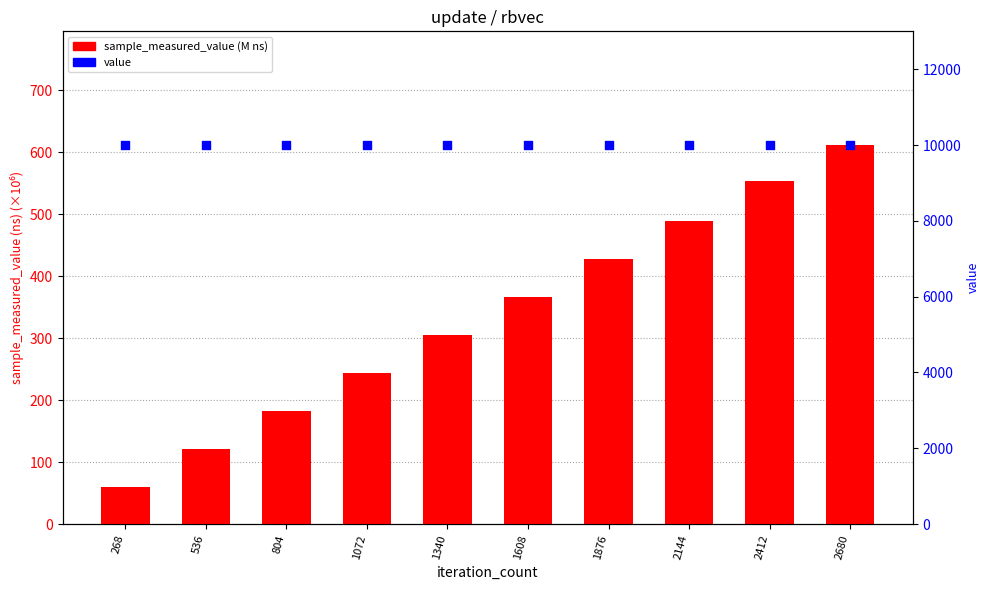

Which series has the widest spread of Y values?

sample_measured_value (M ns)